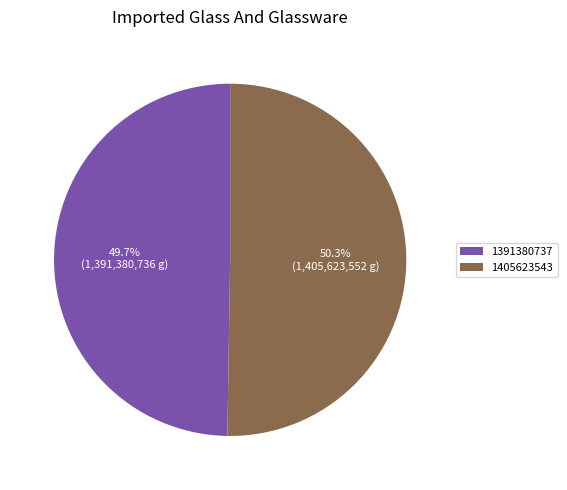

The 1405623543 slice represents 36% of the pie. True or false?

False